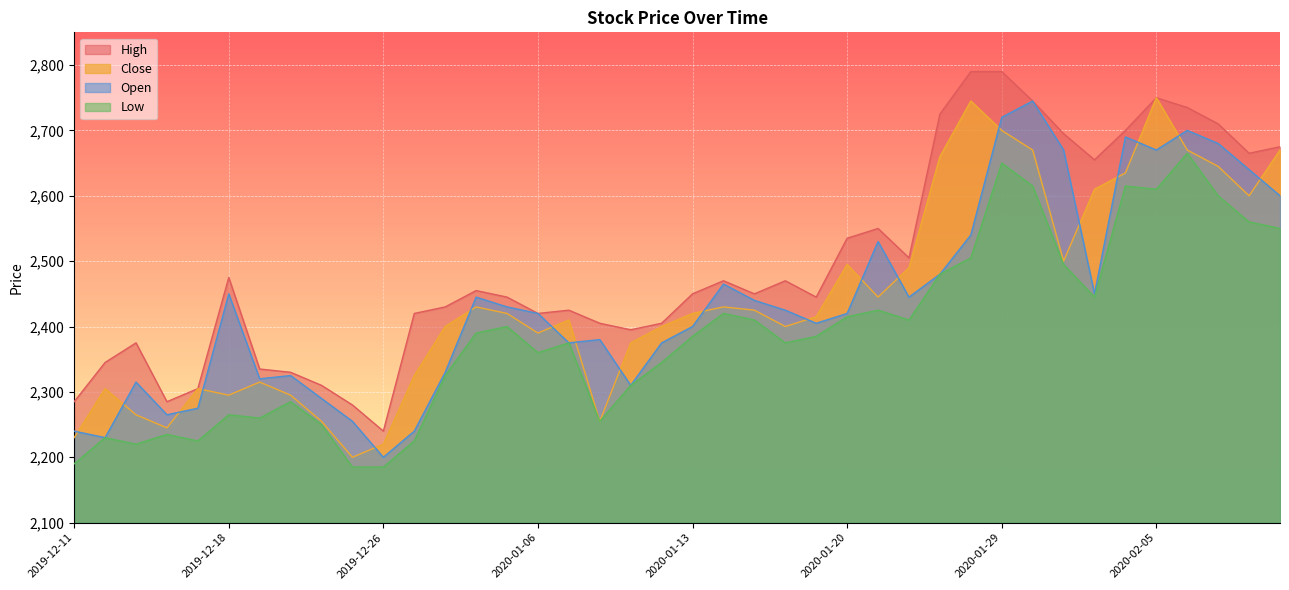

At which category is the sum across all series the highest?

2020-01-29